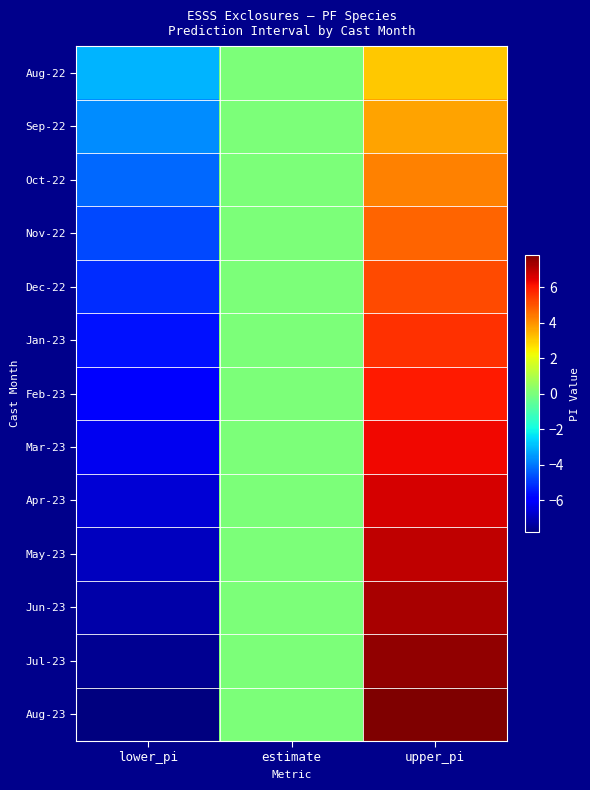

How many series are shown in this chart?

13